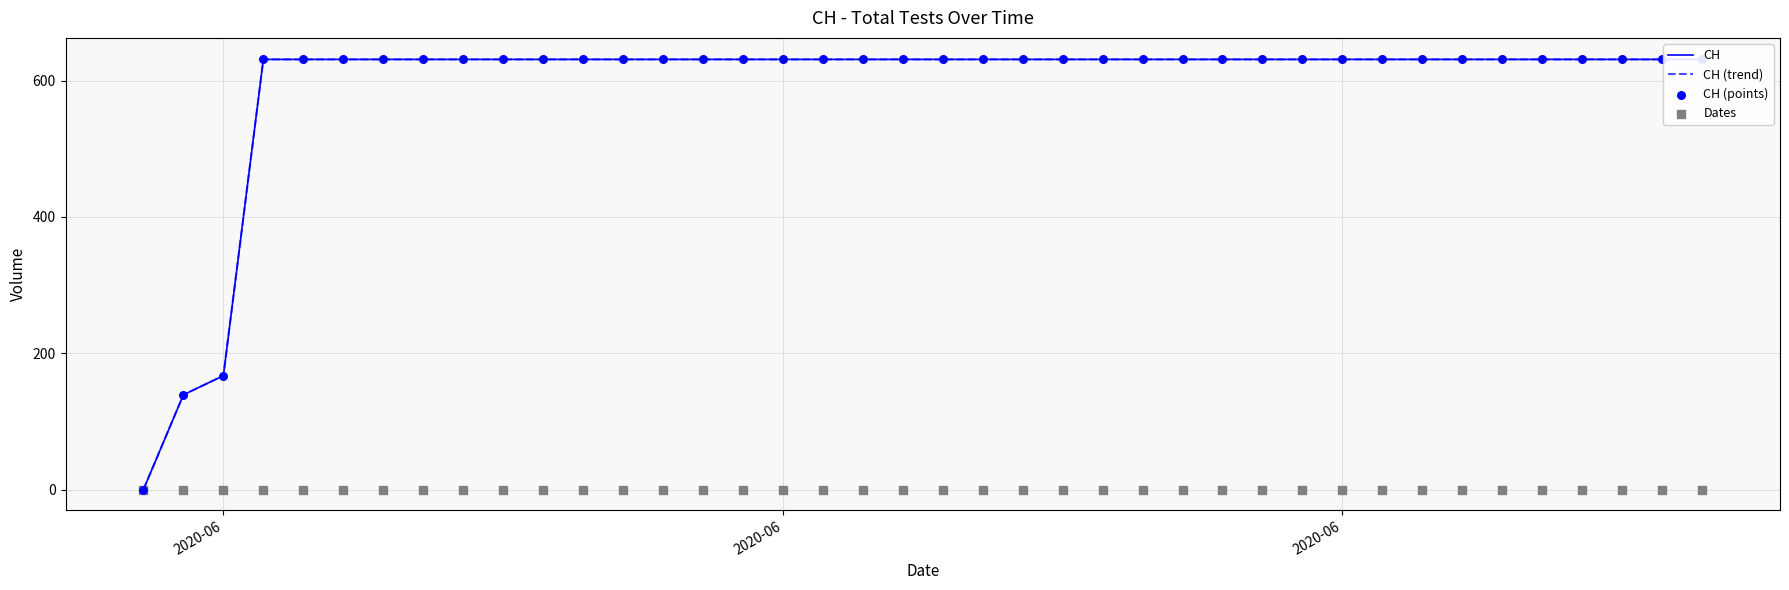

At how many categories does at least one series exceed 207?

37